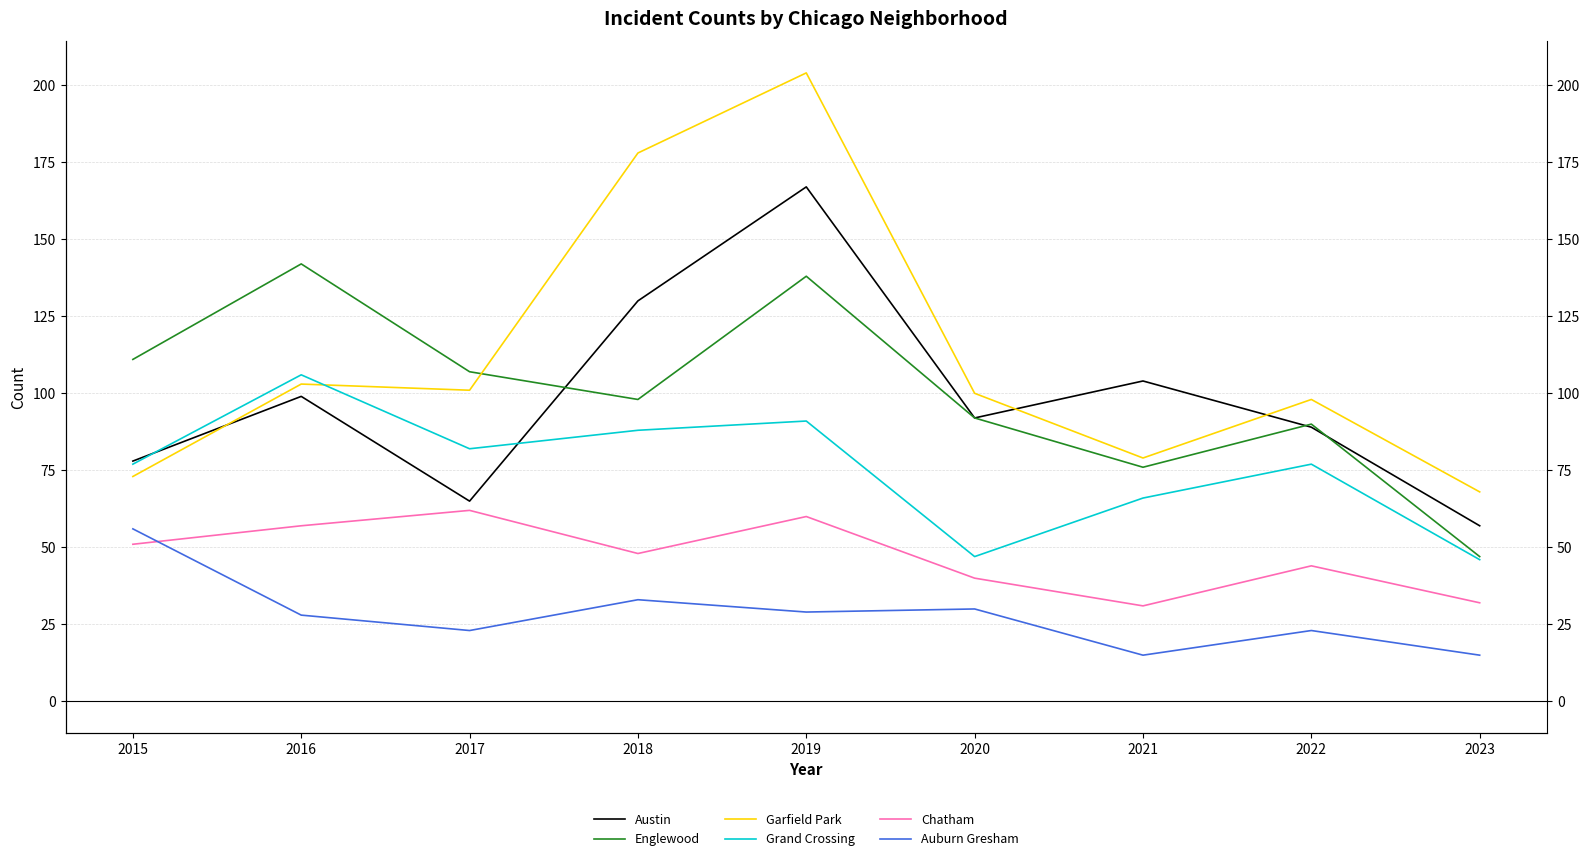

How many lines are shown in the chart?

6